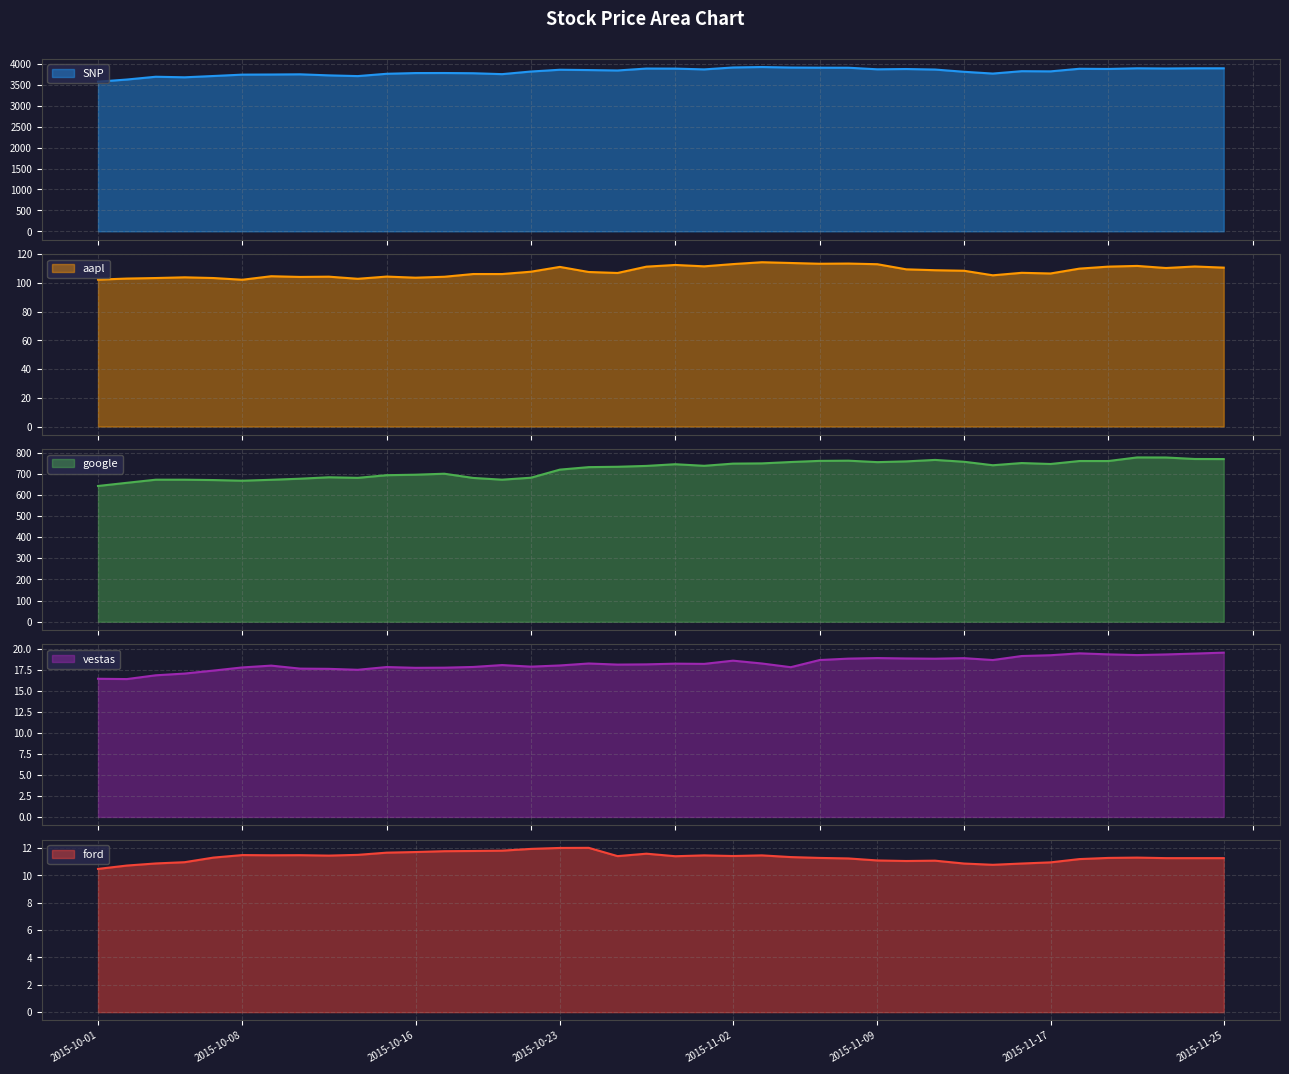

How many interior local peaks does the SNP series have?

11